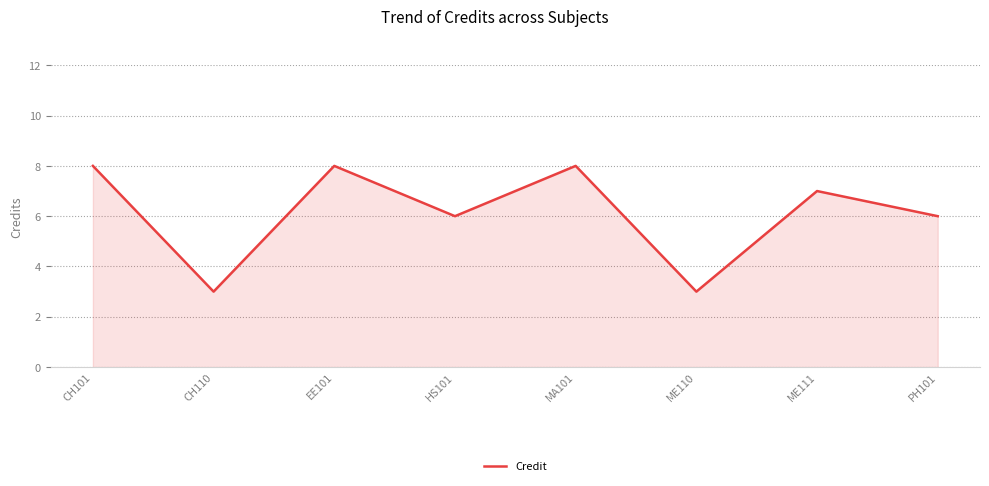

What is the difference between the values at CH110 and ME111?

4